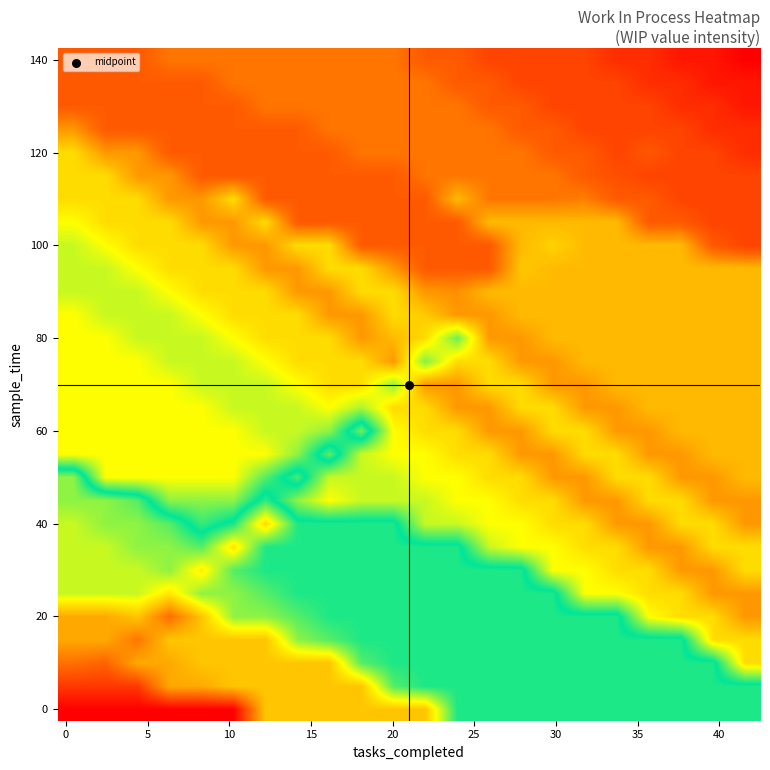

What is the smallest value displayed?

1.0